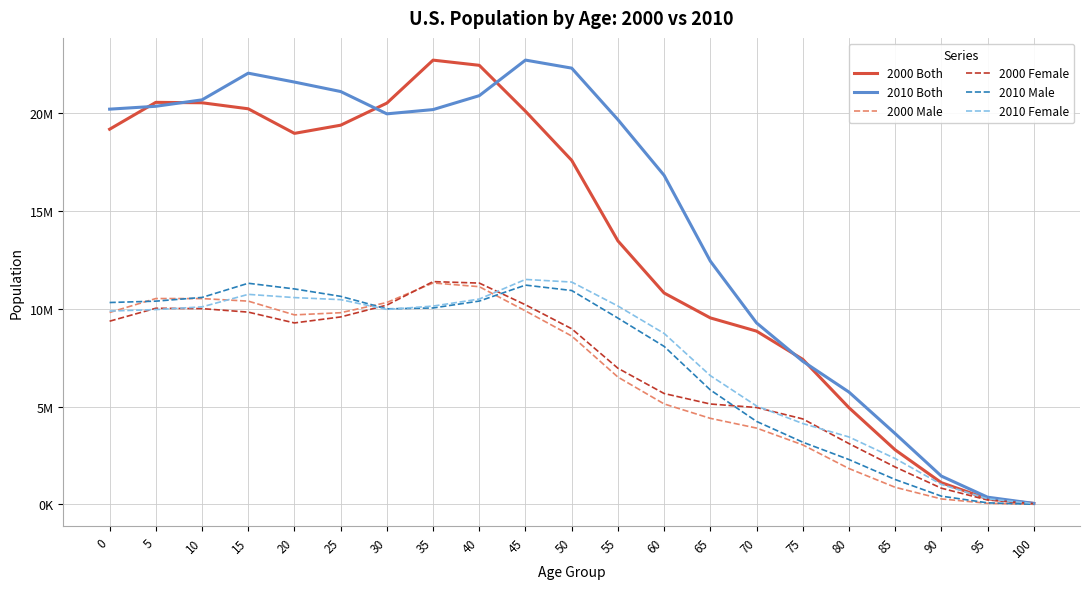

Does the chart display data point markers on the line(s)?

No